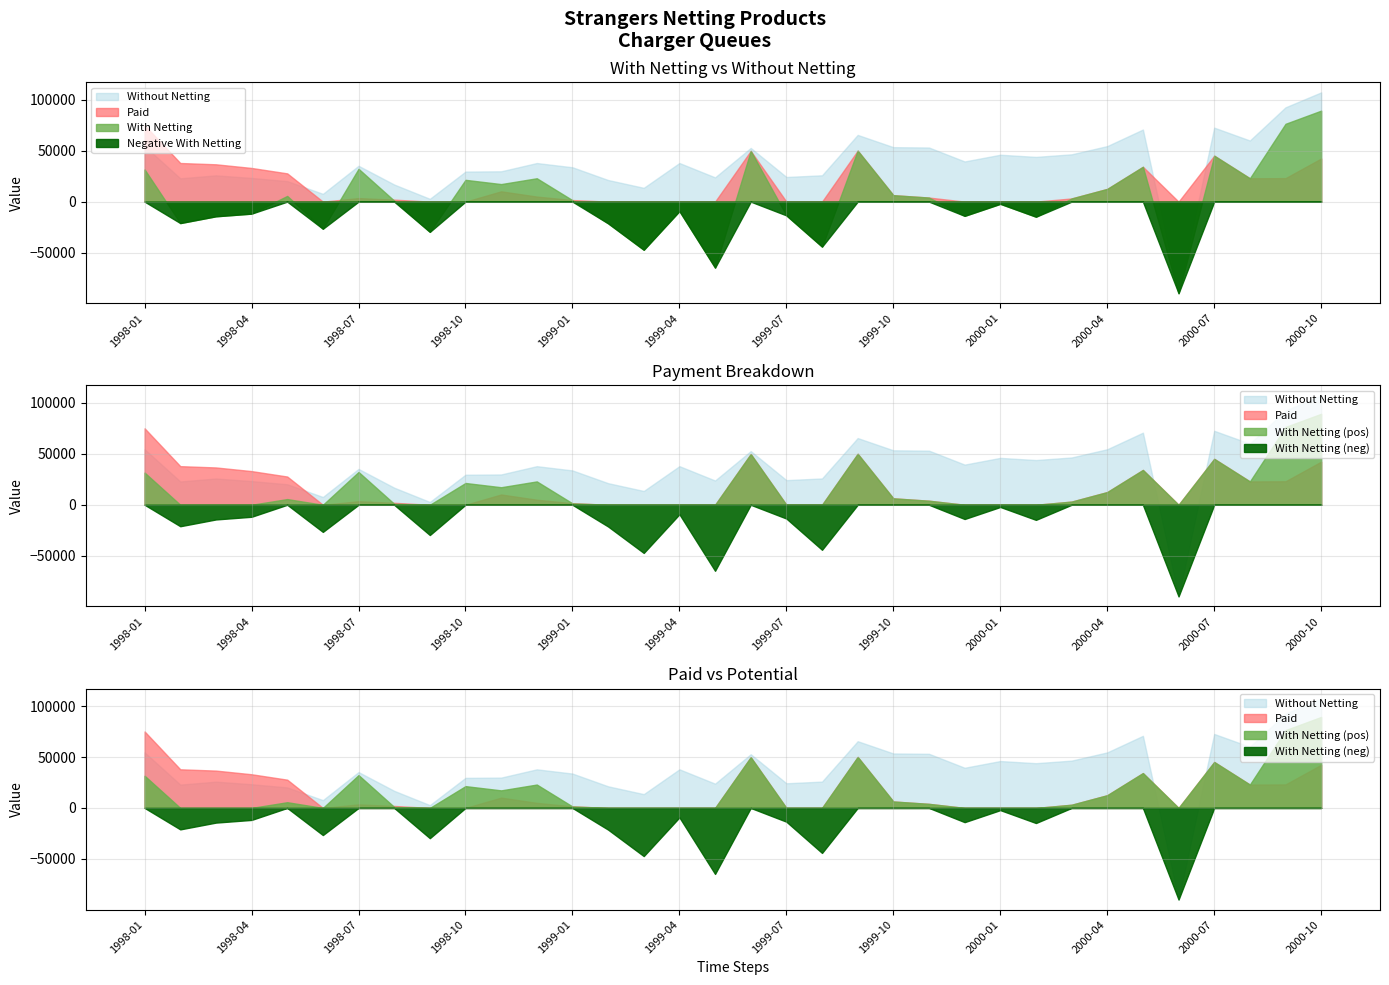

Which series has the largest total across all categories?

Without Netting